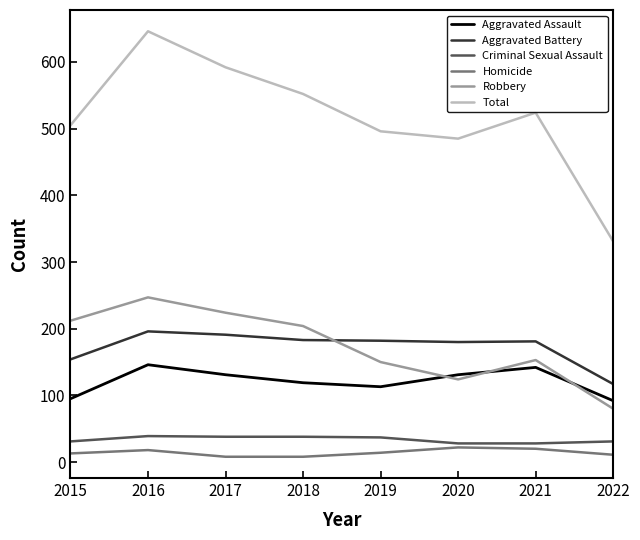

What value does the Total series have at 2020, to the nearest 5?

485